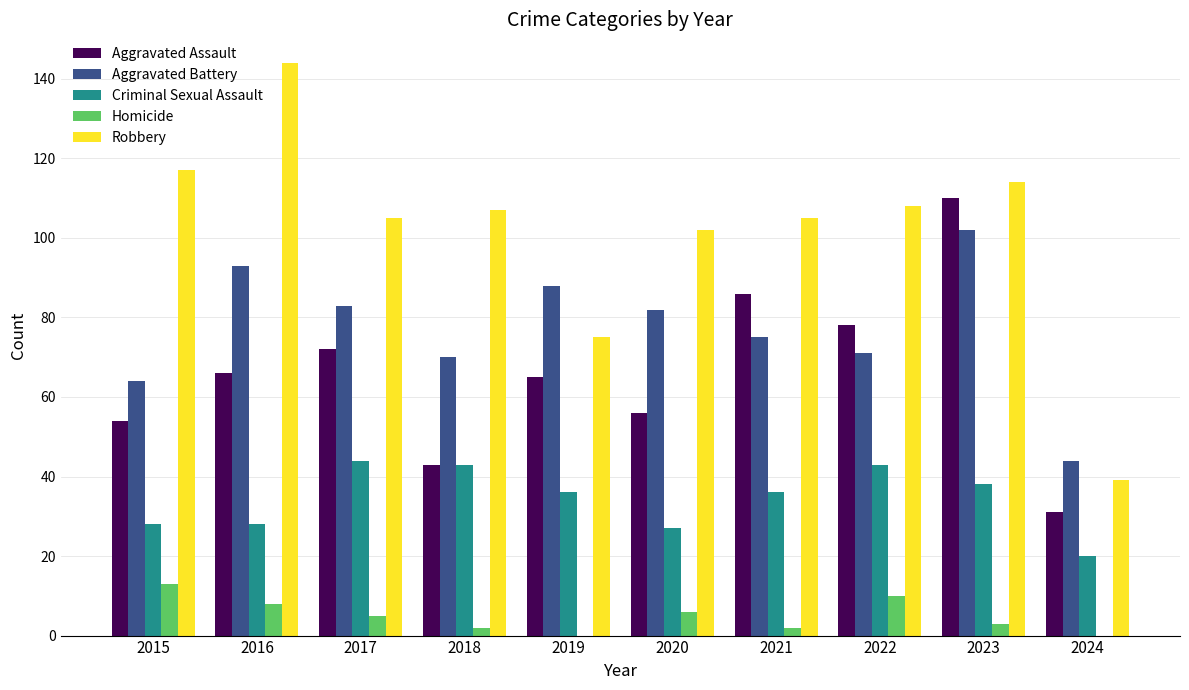

What is the sum of all Criminal Sexual Assault values?

343